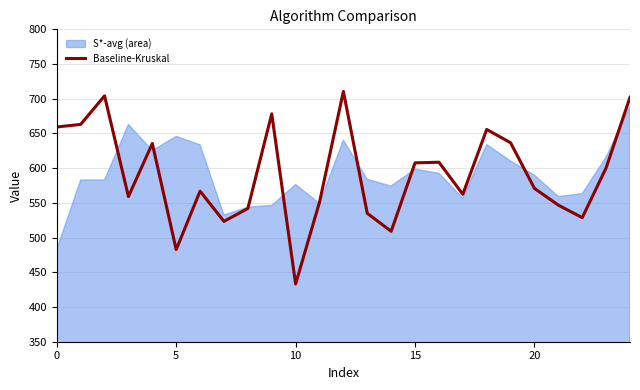

True or false: the data shows 655.8 at 18.

True